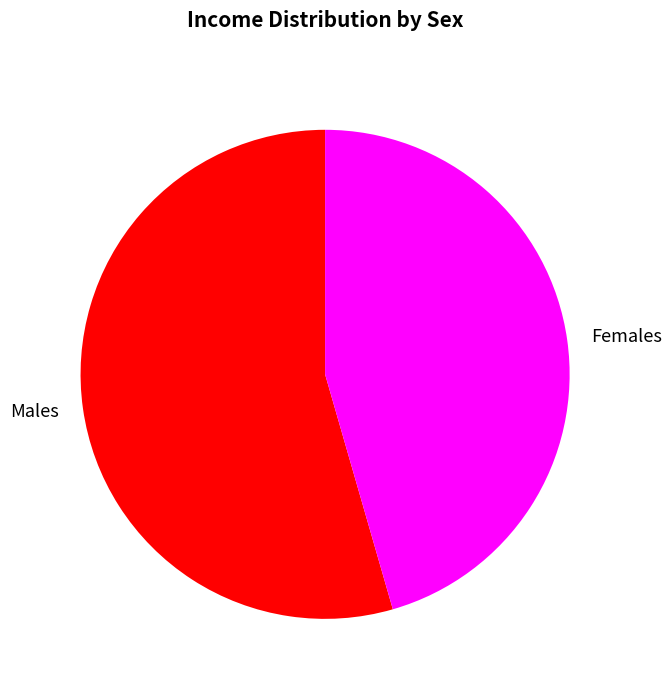

Do Females and Males together represent more than half of the pie?

Yes